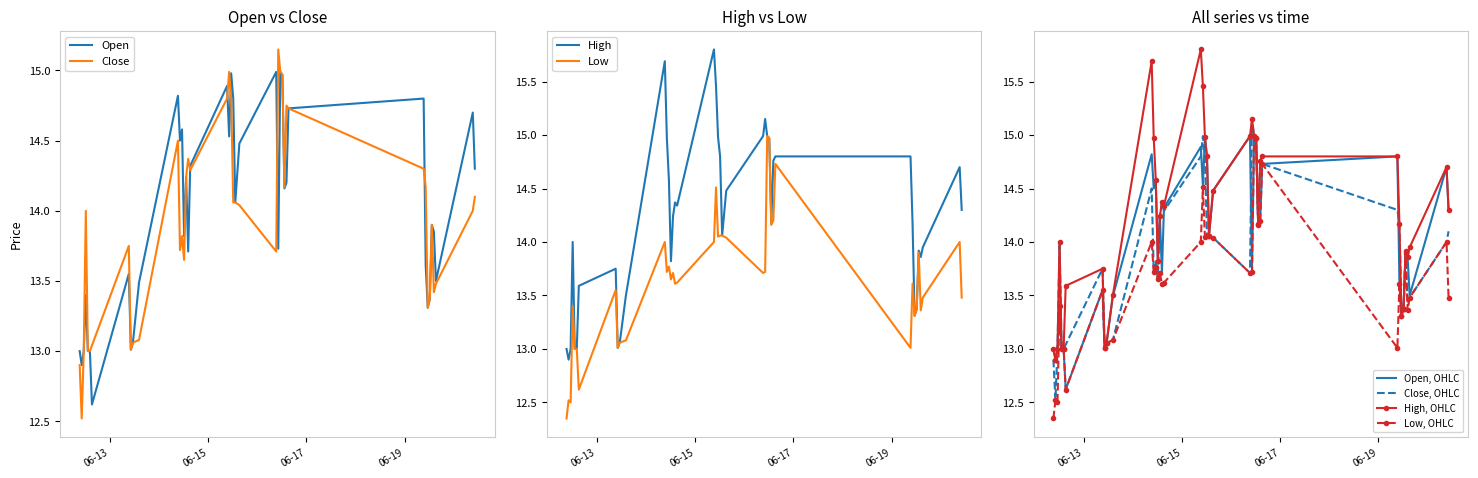

True or false: Low and Close cross at least once.

False